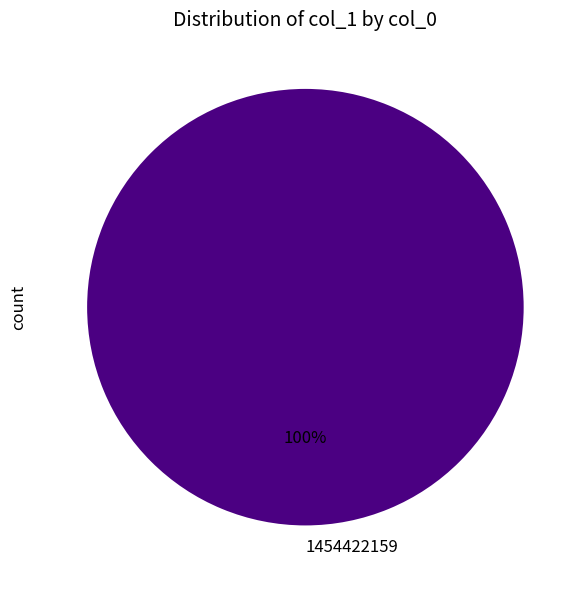

Rank the categories by value from highest to lowest.

1454422159